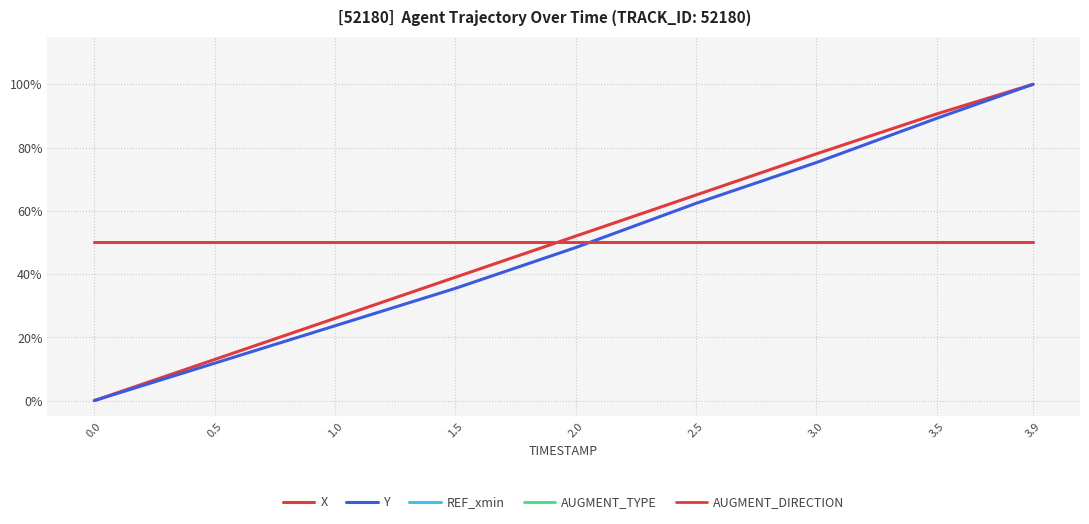

Does the chart have visible grid lines?

Yes